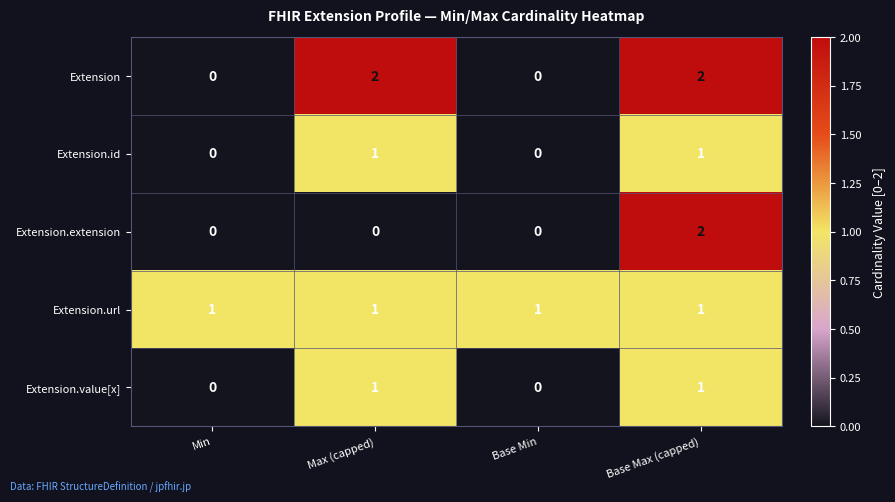

What is the total value across all series at Base Max (capped)?

7